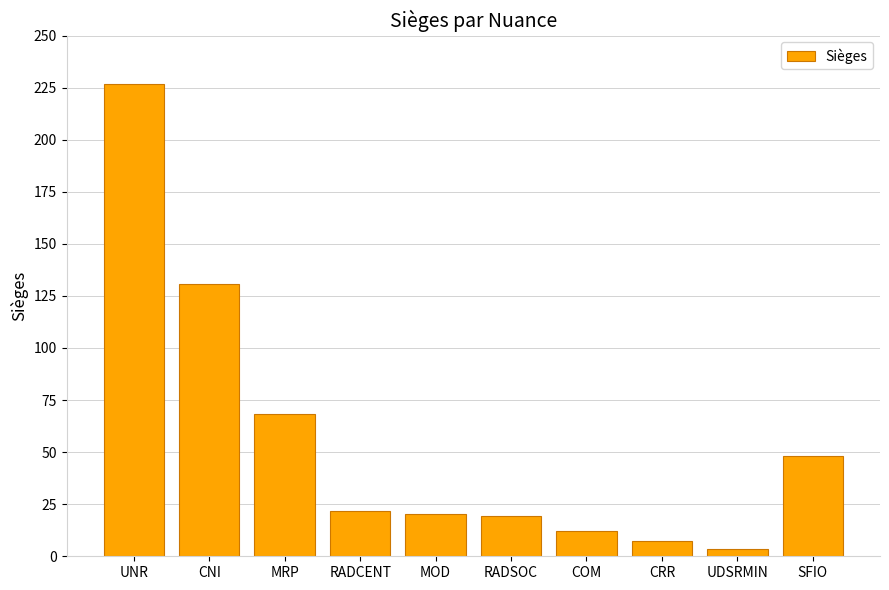

What is the label of the 9th bar from the right?

CNI